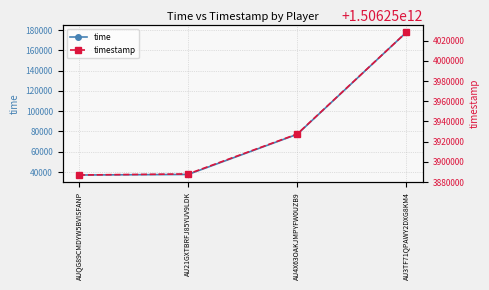

What is the label of the 3rd point from the right?

AU21GXTBRFJ85YUV9LDK